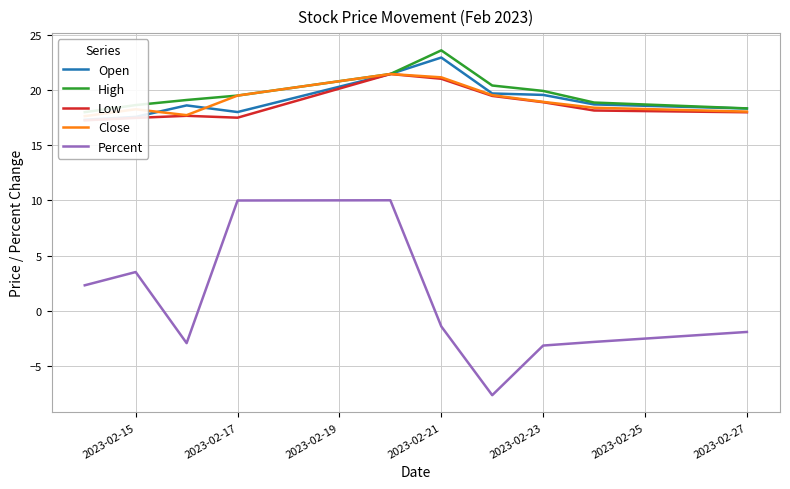

What are all the series names shown in the legend?

Open, High, Low, Close, Percent